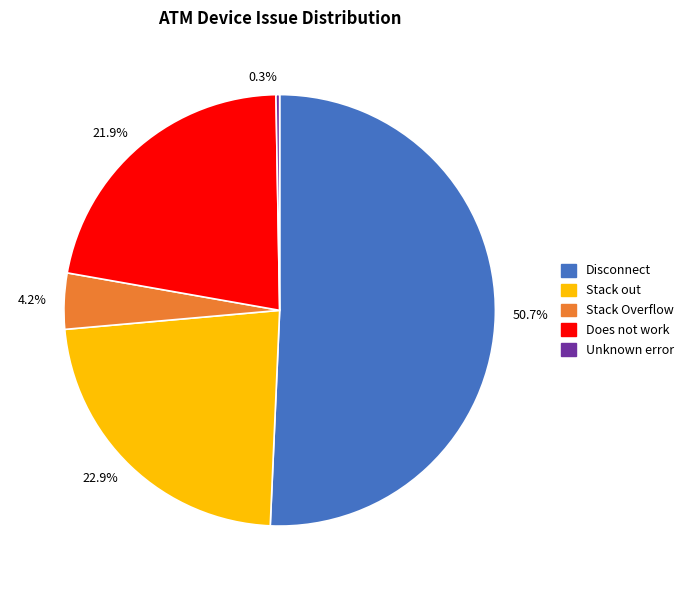

What is the largest slice in the pie chart?

50.7%